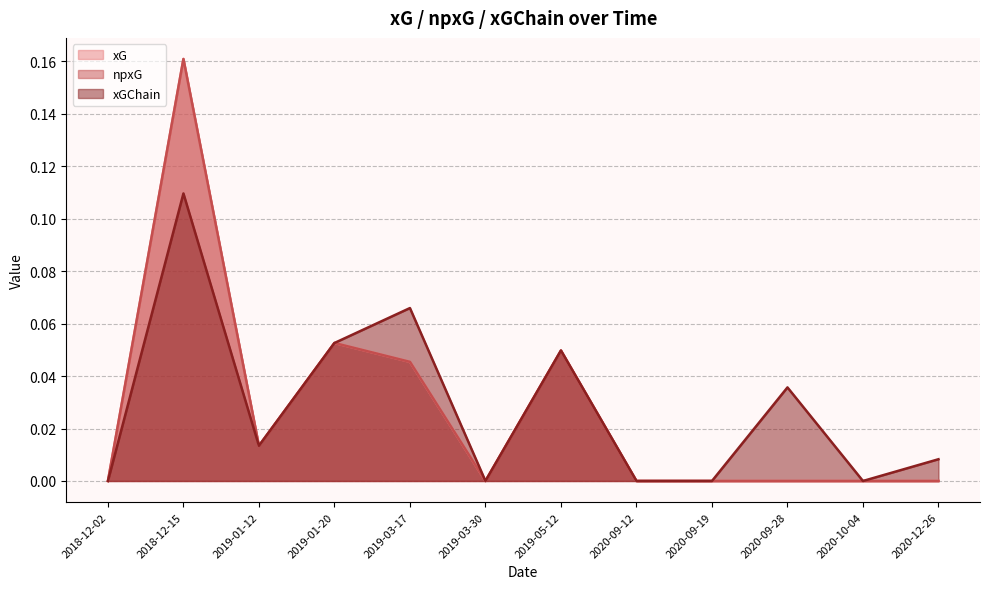

The value of npxG at 2019-01-20 is 0.1. True or false?

False